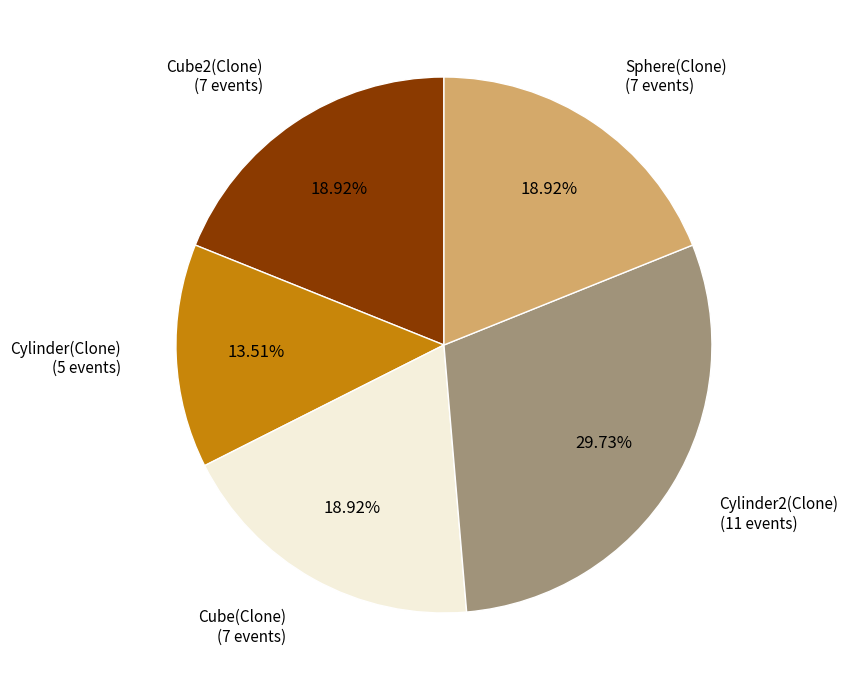

Does any single category account for the majority?

No